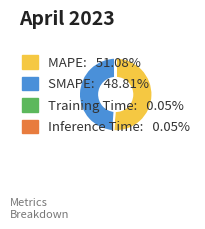

Which slice is the largest?

MAPE